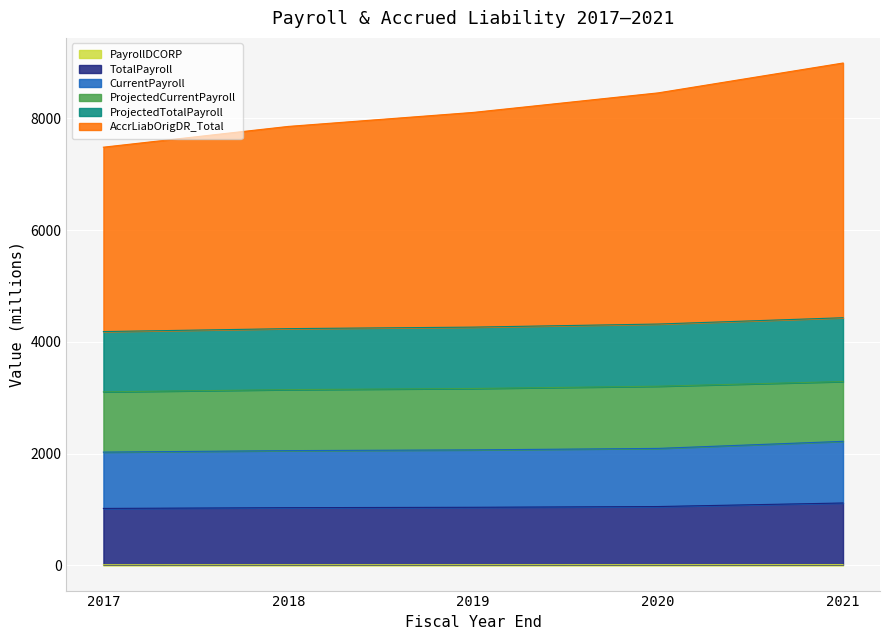

Does the chart display data point markers on the line(s)?

No